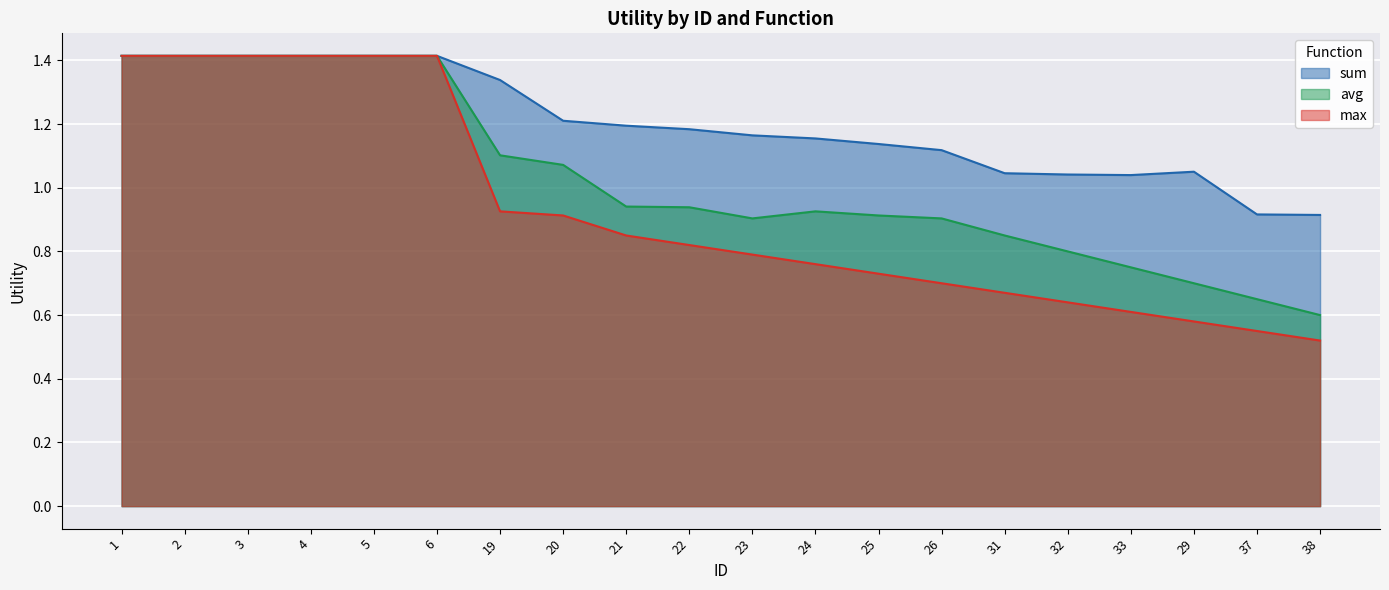

What is the label of the 13th point from the left?

25